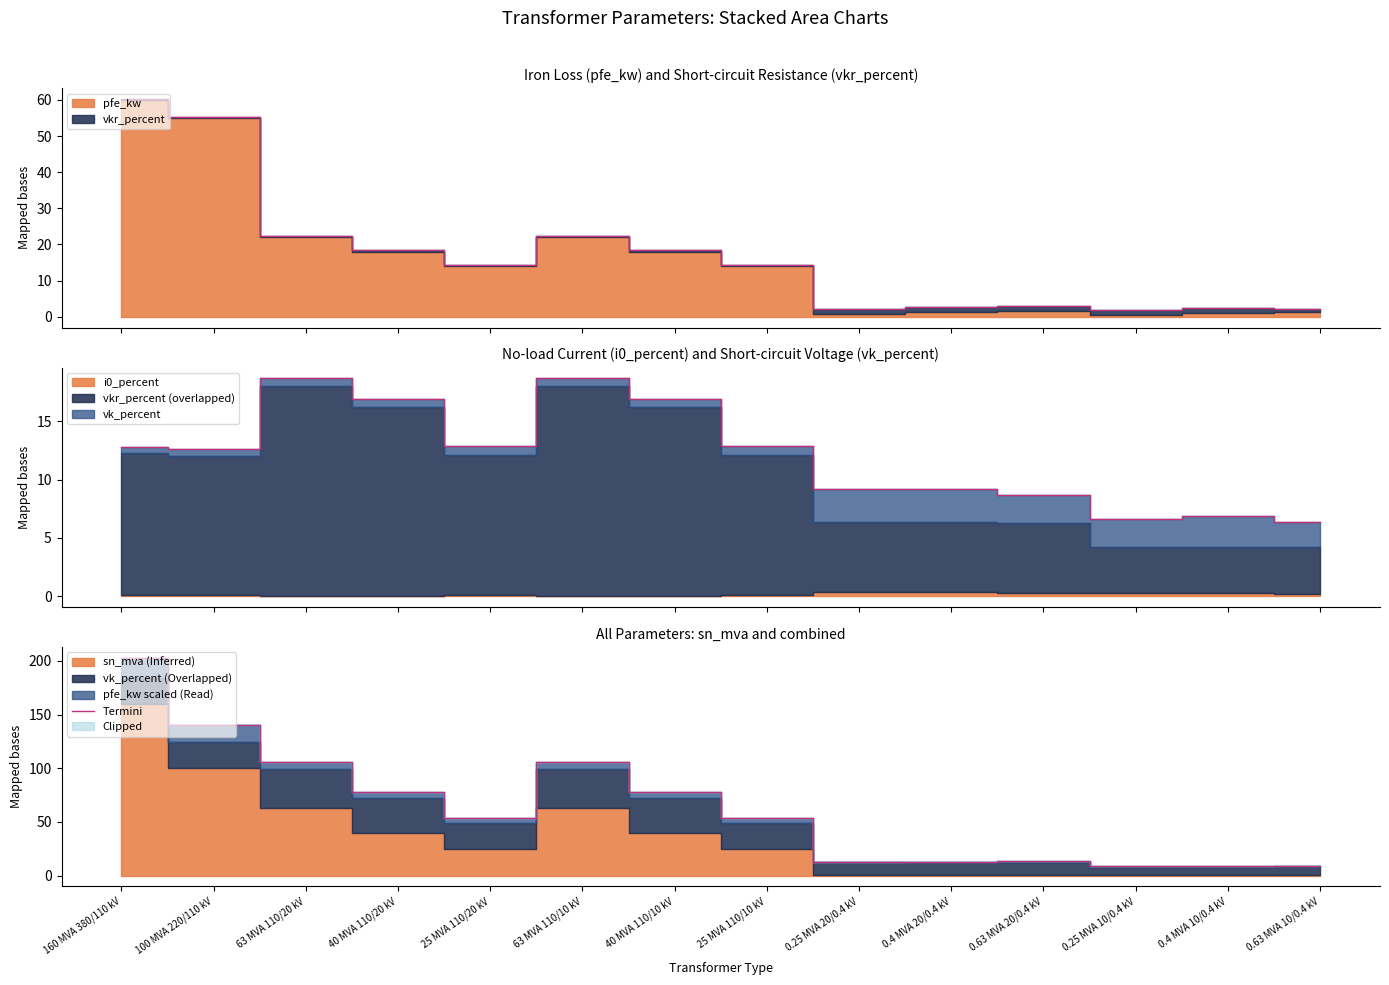

What is the difference between the maximum and minimum values?

194.0